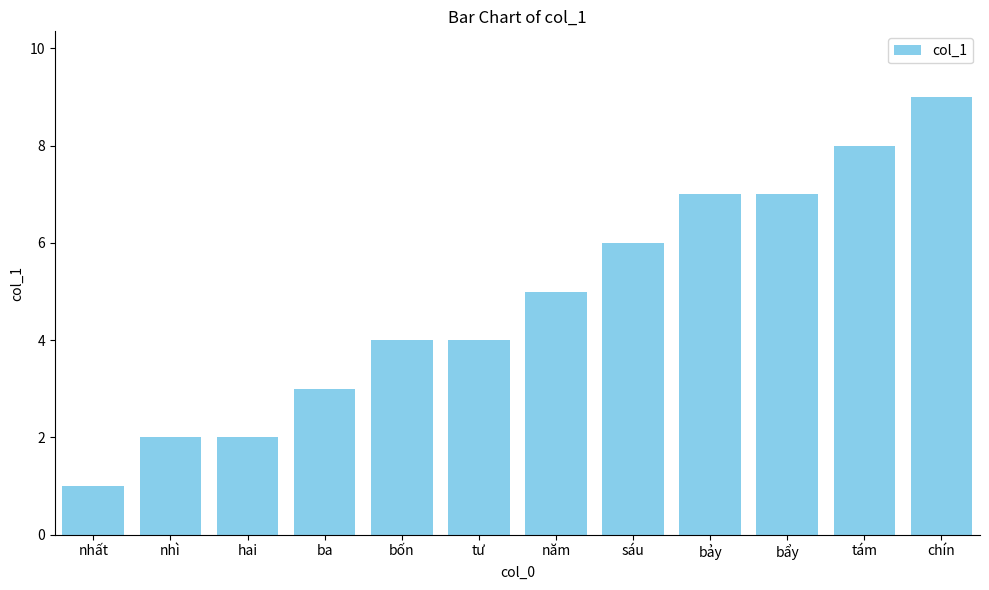

At which label is the value closest to 5?

năm